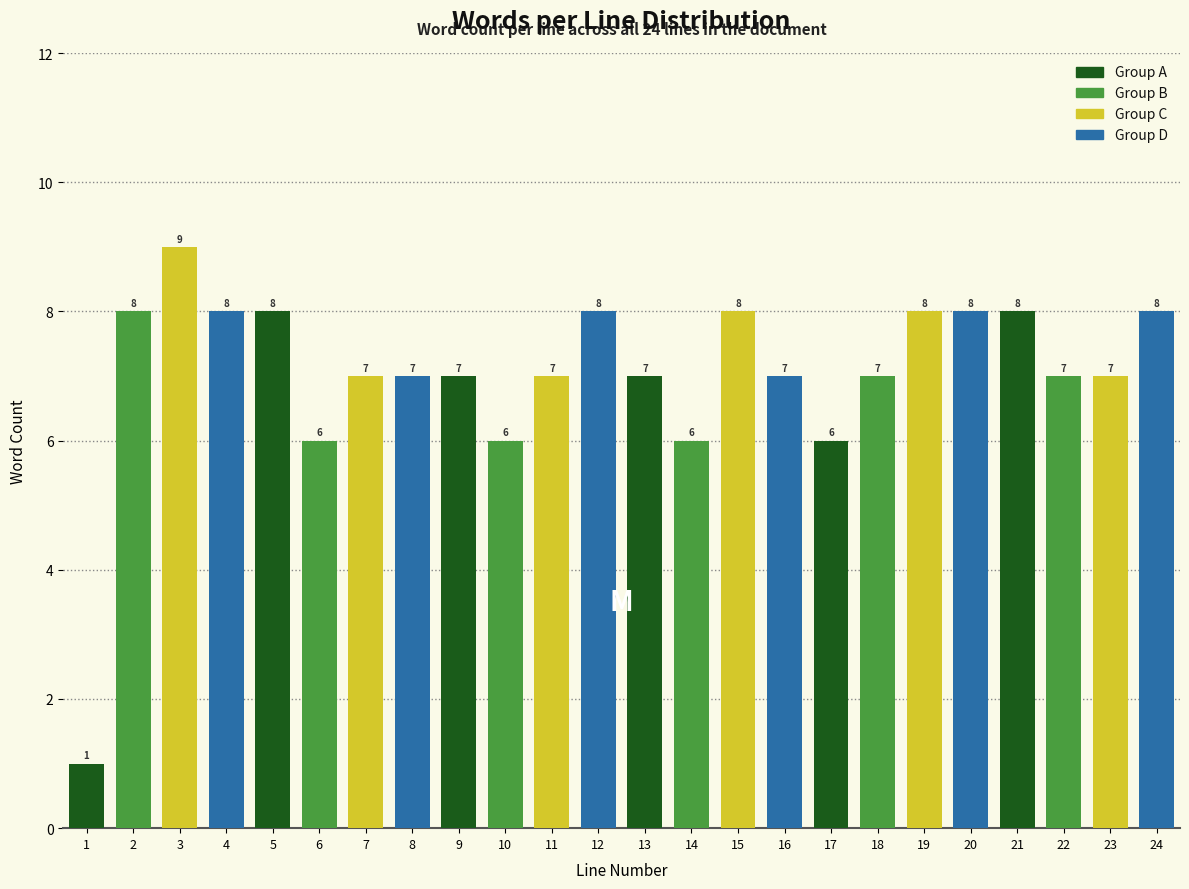

Reading left to right, transcribe all the data shown in this chart.

1	8	9	8	8	6	7	7	7	6	7	8	7	6	8	7	6	7	8	8	8	7	7	8